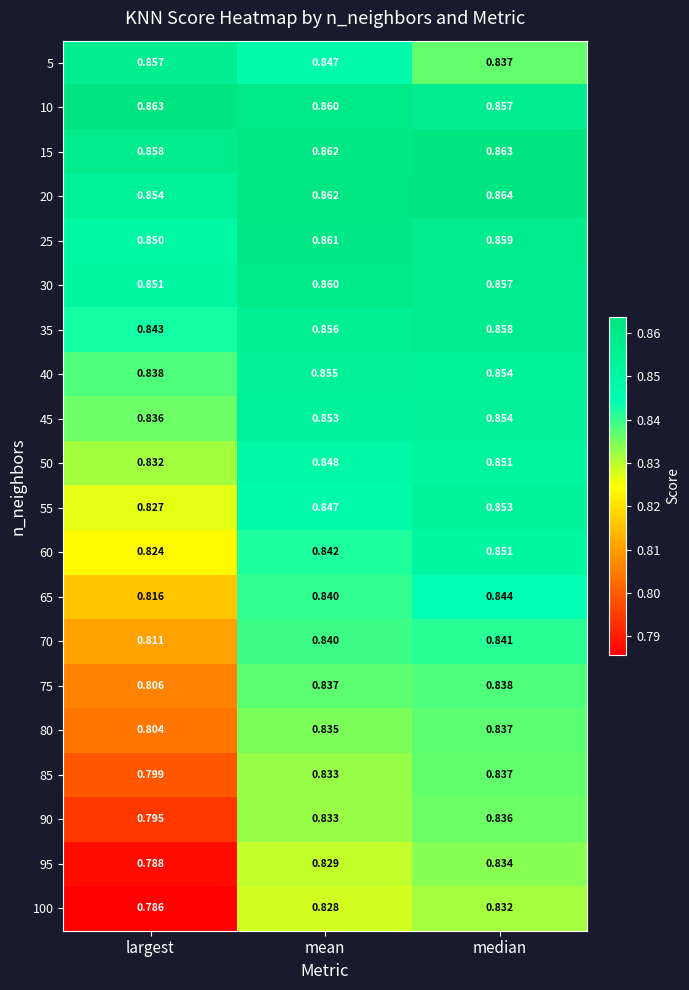

List the labels in order of 60 value, largest first.

median, mean, largest